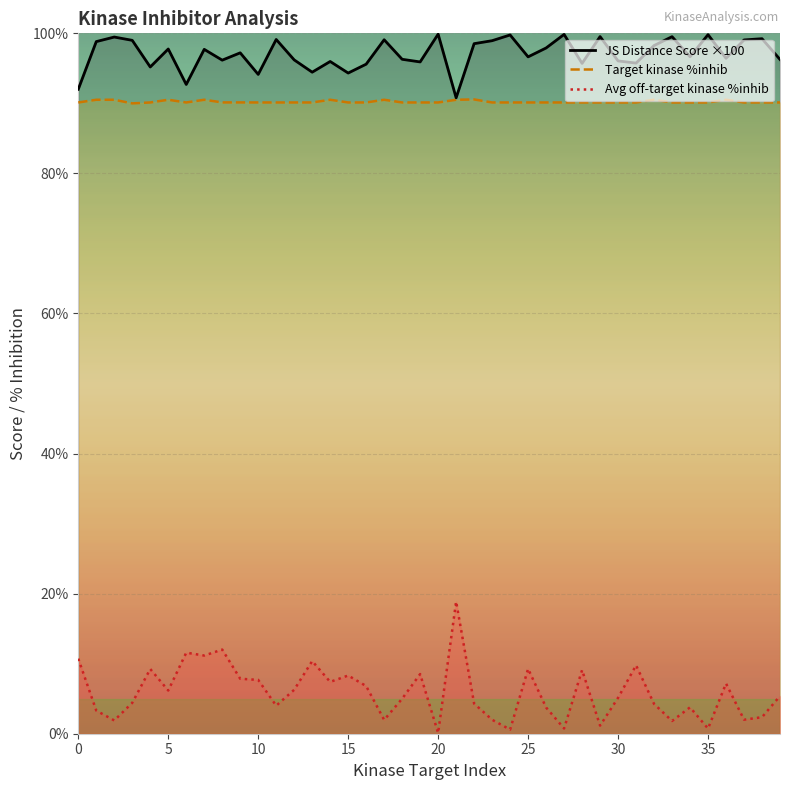

How many distinct data groups are displayed?

3